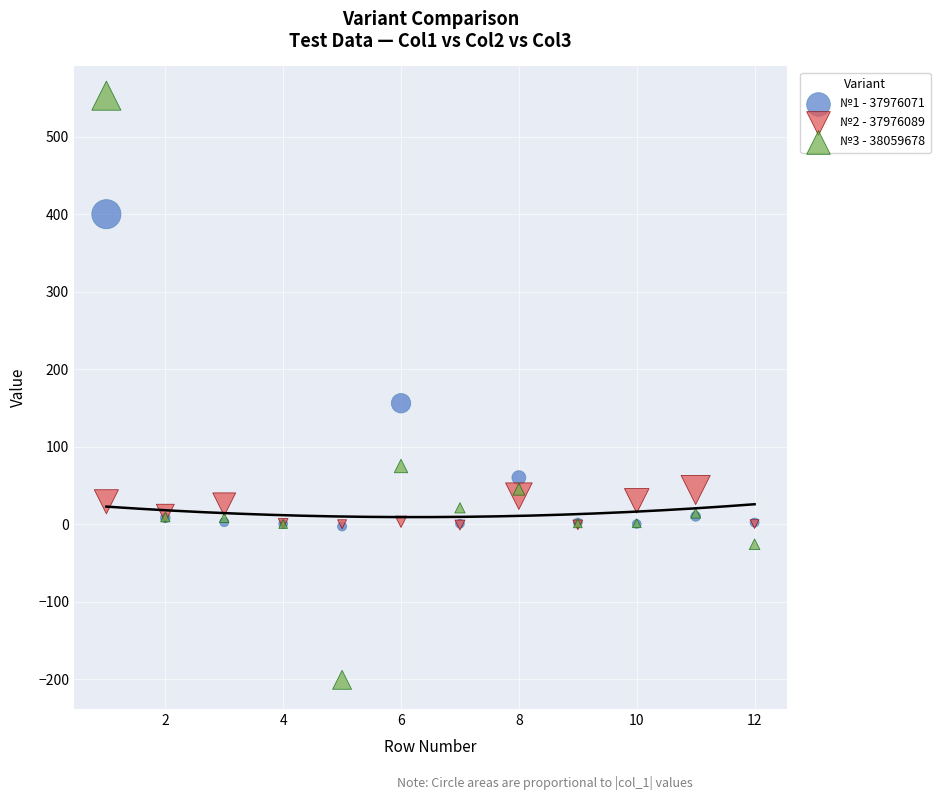

Across all series, what Y value is closest to 176?

156.0